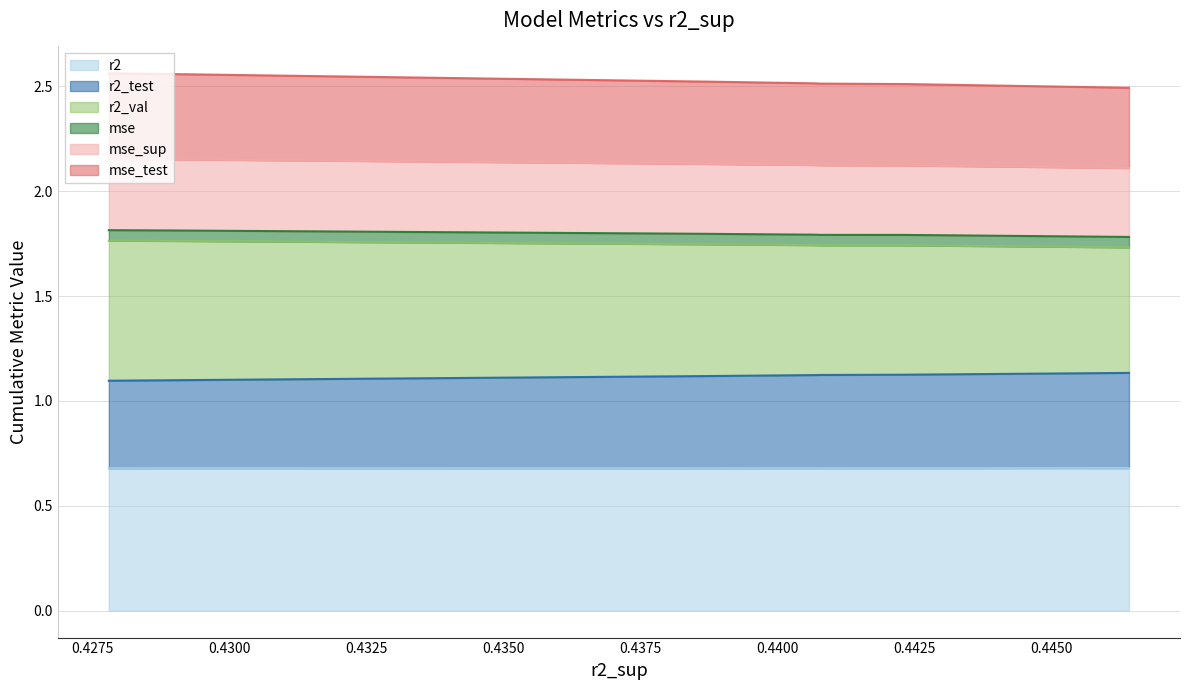

True or false: mse_sup and r2_val intersect in this chart.

False